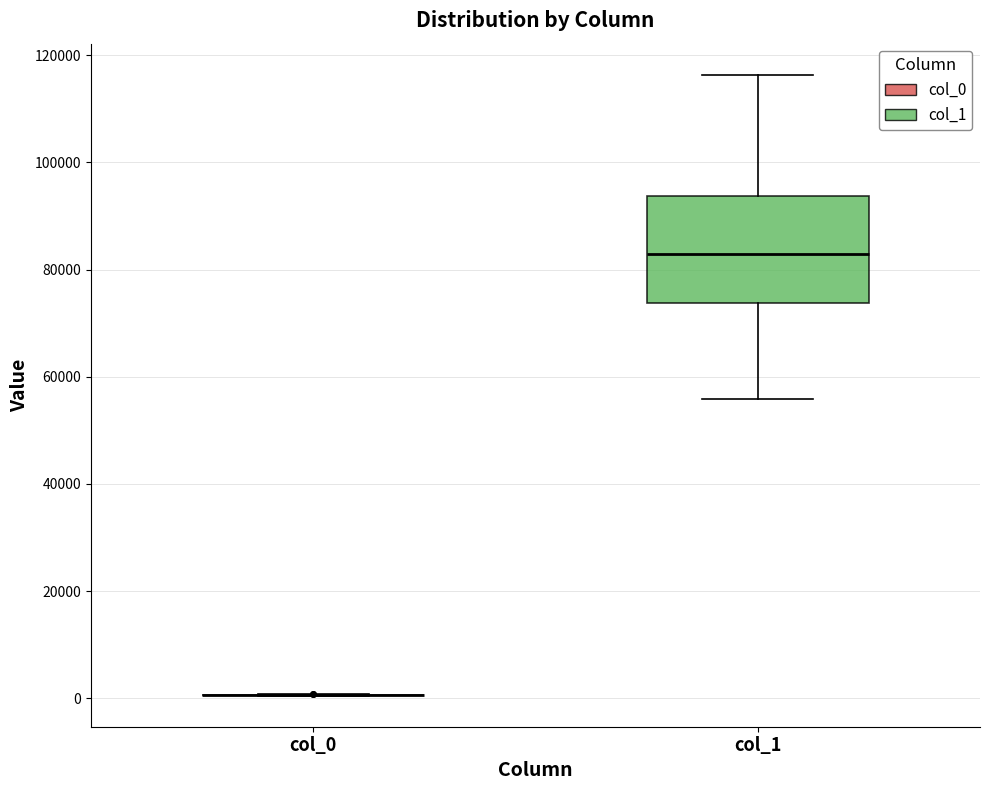

Comparing the boxes themselves (not the whiskers), which one is the tallest?

col_1